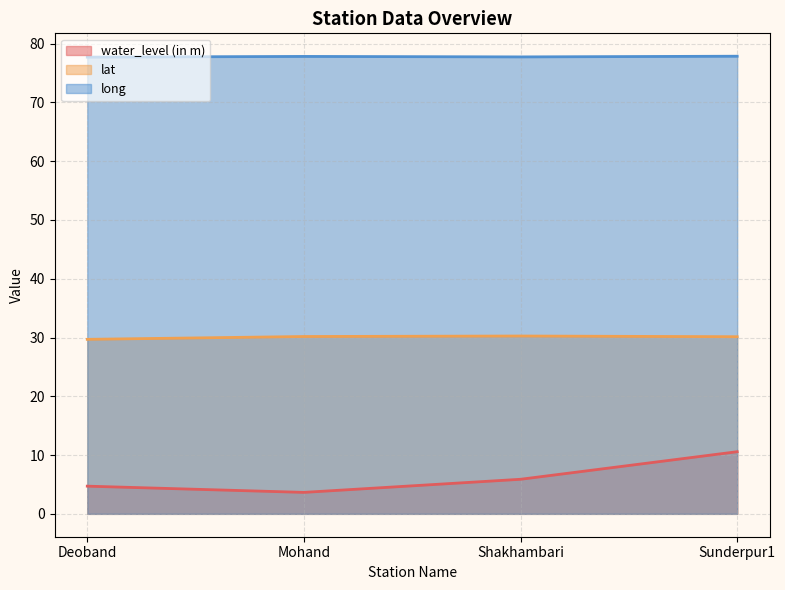

How many lines are shown in the chart?

3